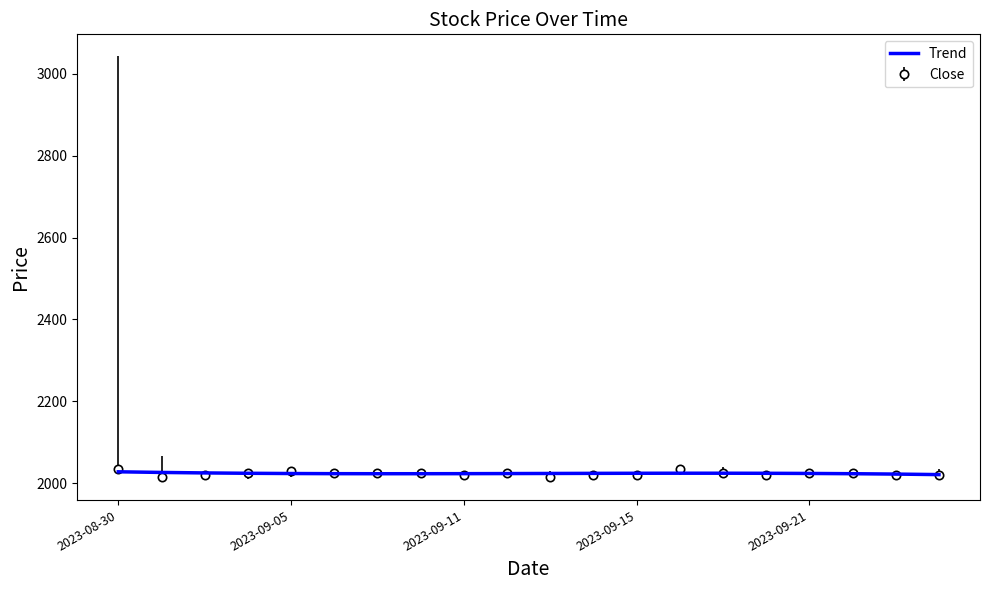

What is the greatest value displayed?

2035.0